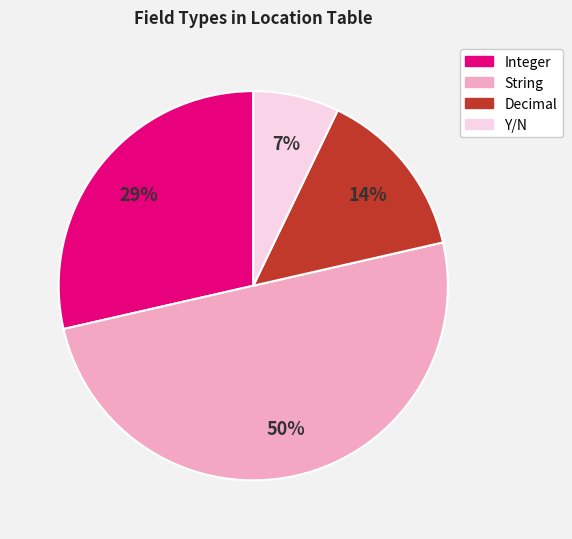

Combined, do String and Integer account for over 50%?

Yes